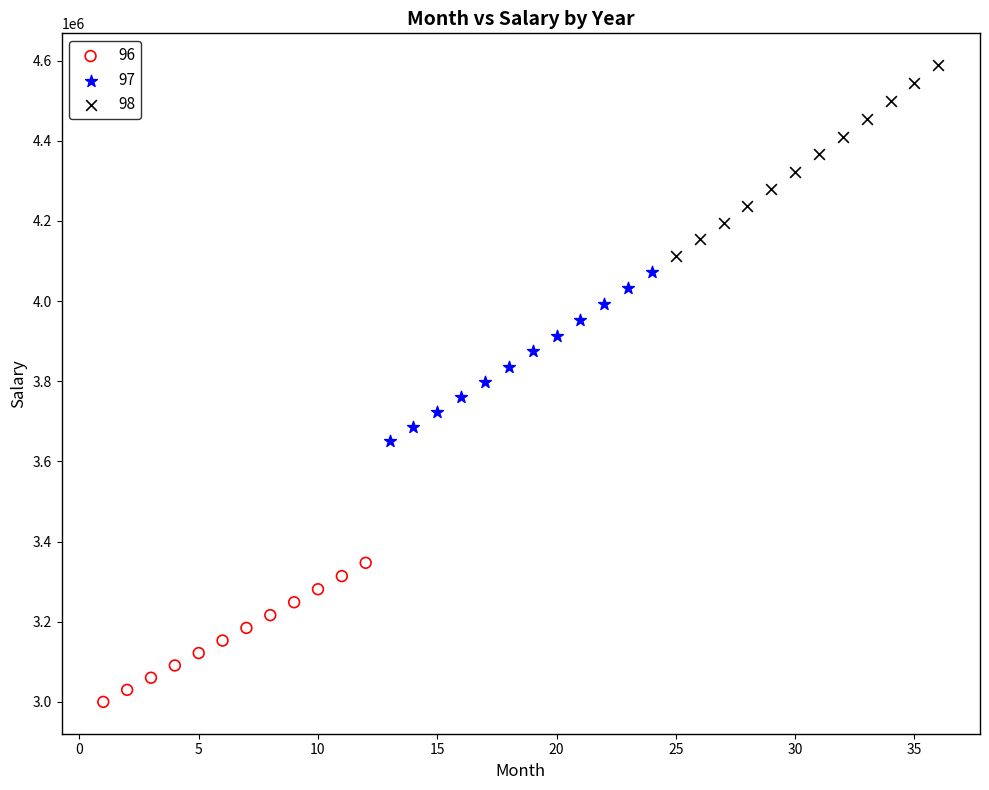

Which series has the widest spread of Y values?

98